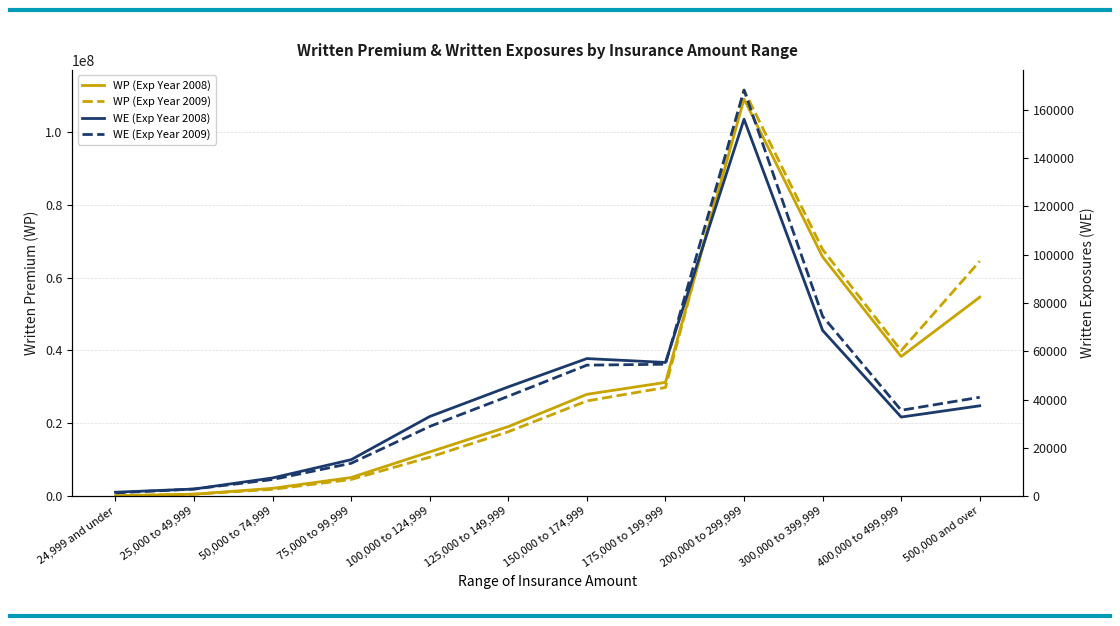

What are all the series names shown in the legend?

WP (Exp Year 2008), WP (Exp Year 2009), WE (Exp Year 2008), WE (Exp Year 2009)